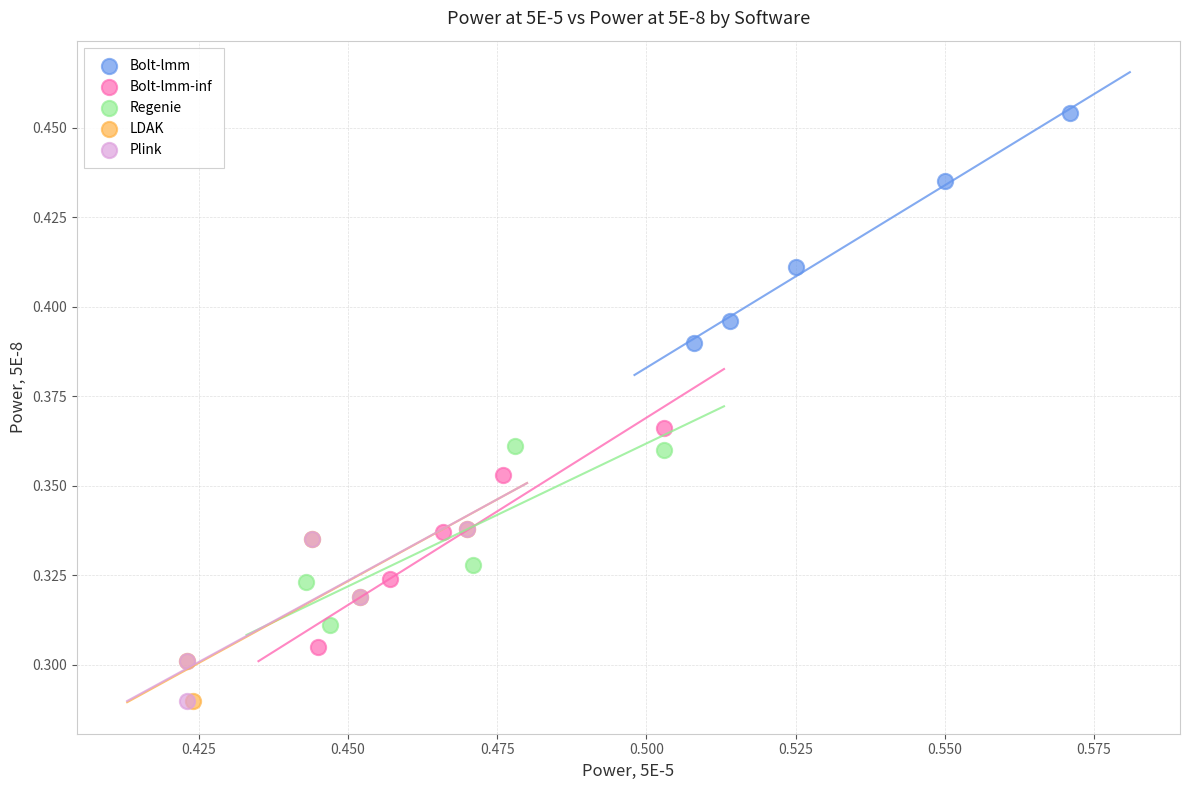

Which series has the largest Y range (max minus min)?

Bolt-lmm